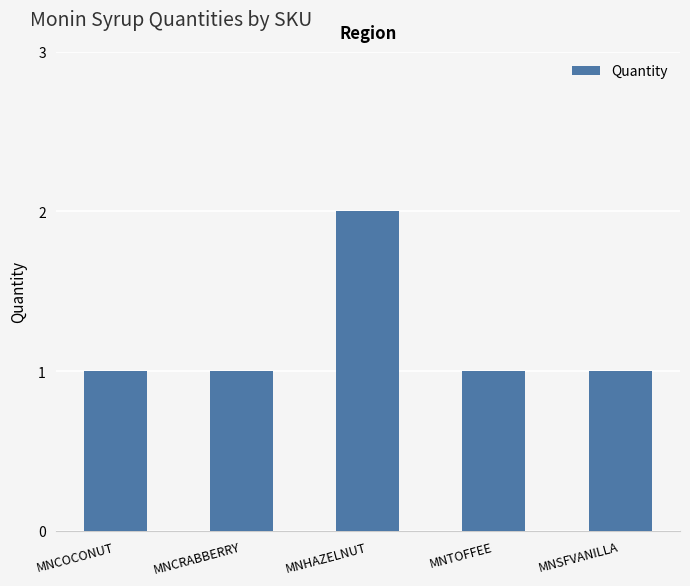

The value at MNTOFFEE is 0. True or false?

False